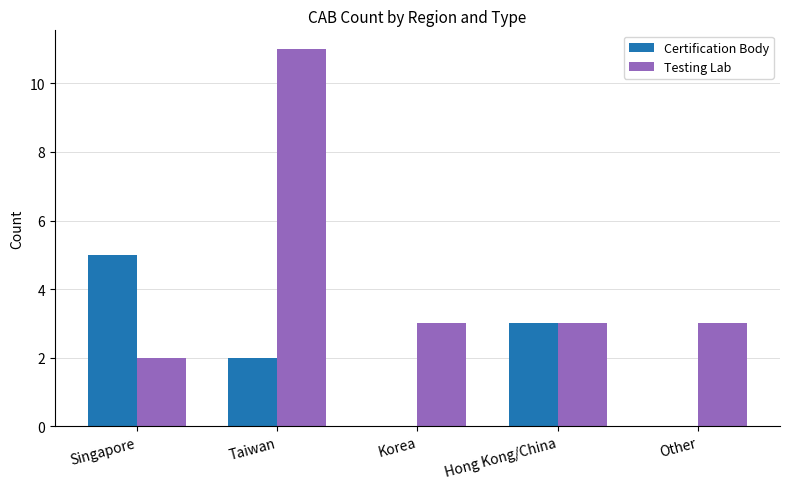

Does the chart contain stacked bars?

No